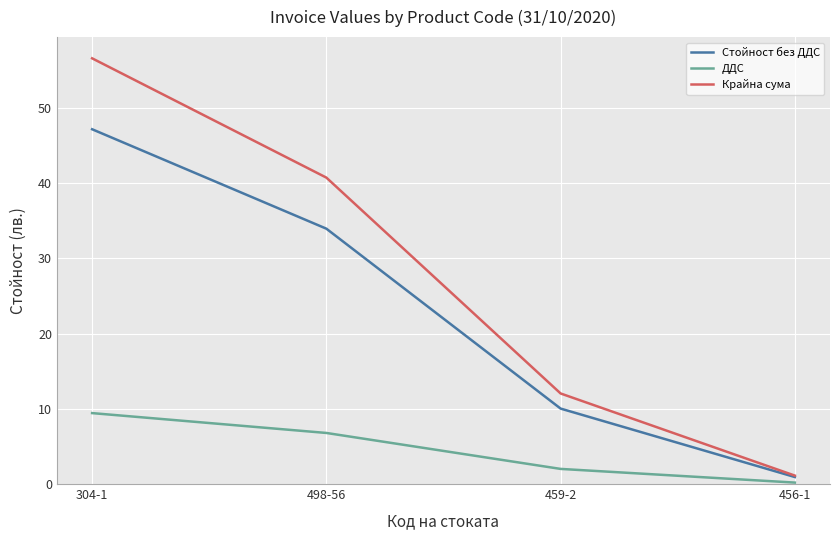

What are all the series names shown in the legend?

Стойност без ДДС, ДДС, Крайна сума